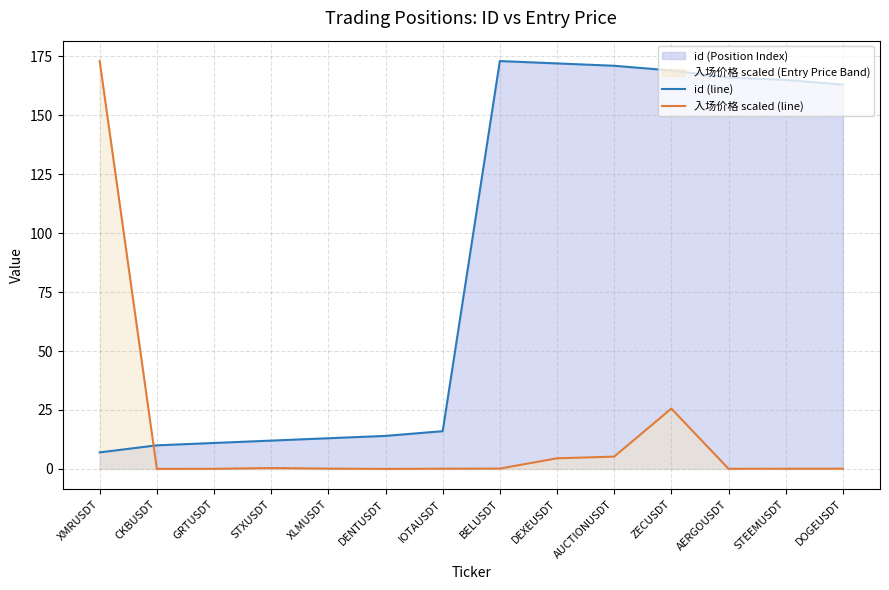

Which series changed the most between GRTUSDT and ZECUSDT?

id (line)